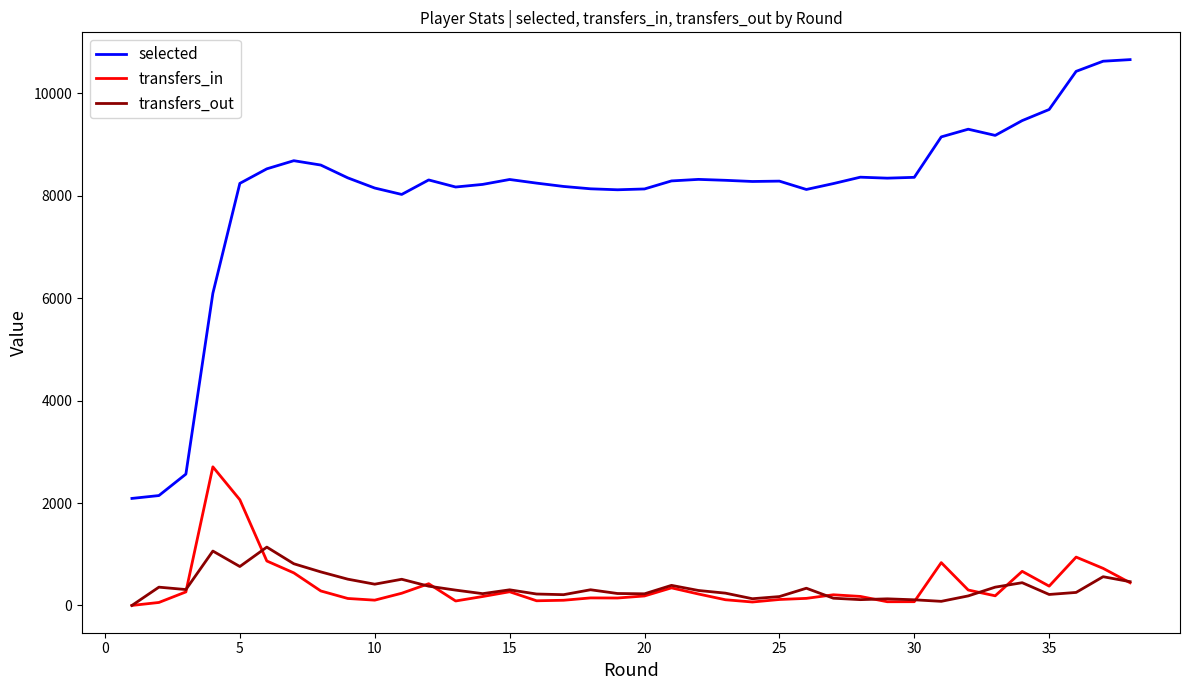

What is the sum of all transfers_out values?

13562